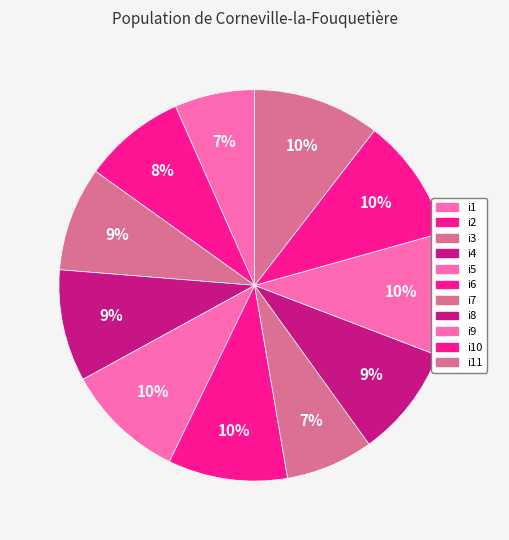

Approximately how many times larger is the value at i6 compared to i2?

1.2